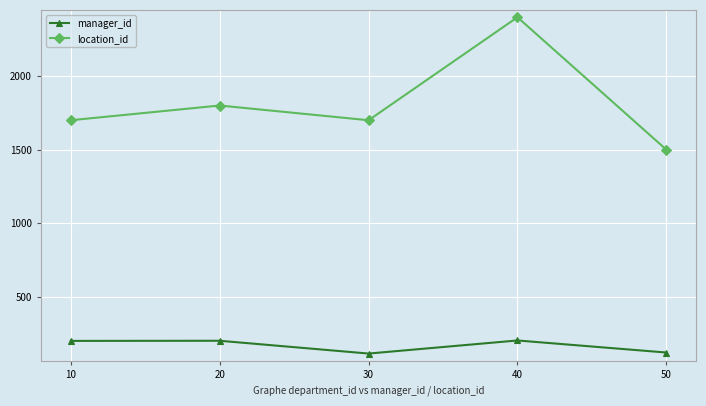

Count the location_id values in the range 1700 to 1800.

3